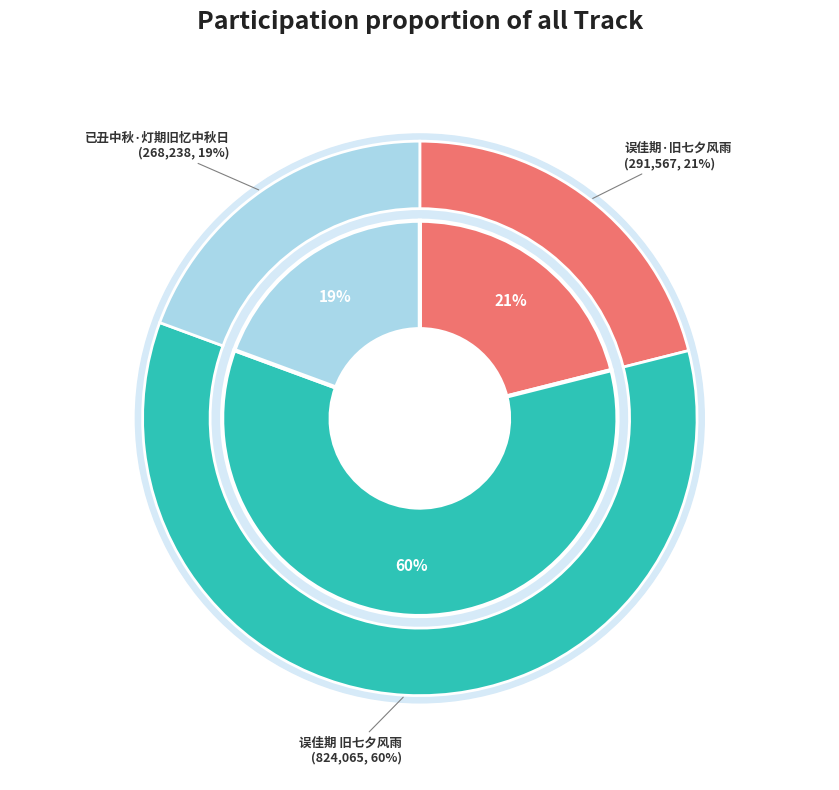

Does any single category account for the majority?

Yes